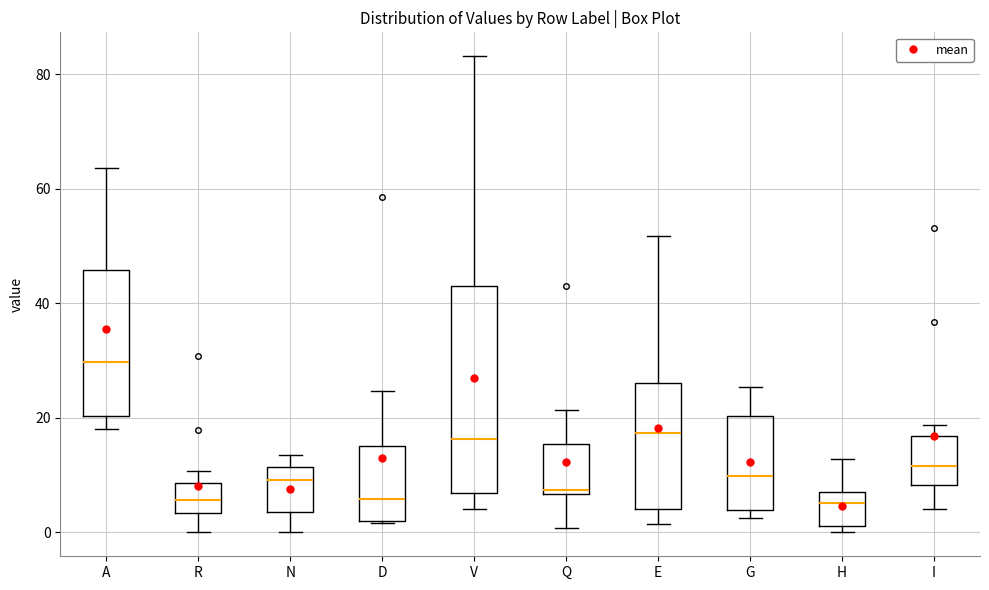

Which box is the tallest, from its lower edge to its upper edge?

V